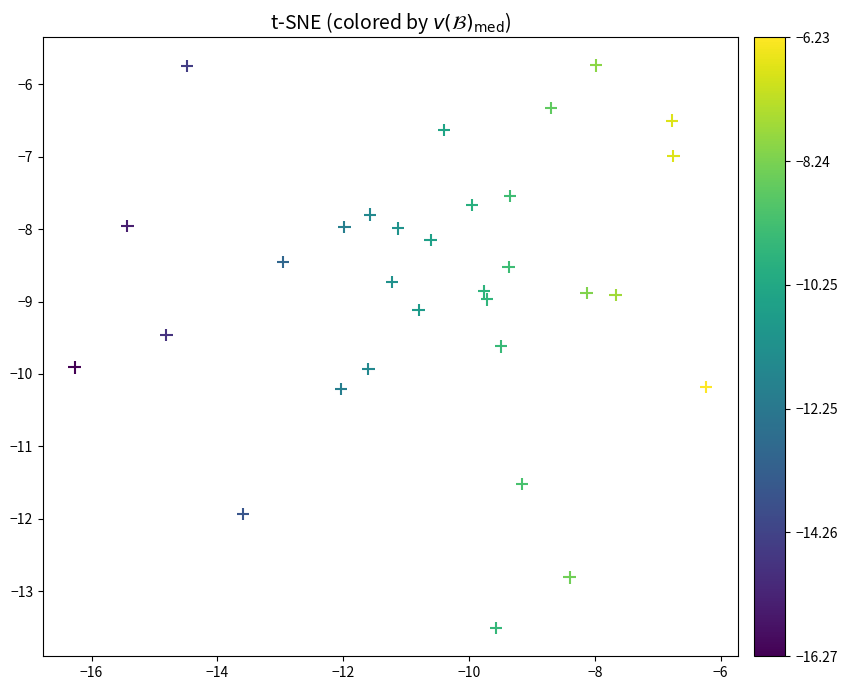

What is the range of Y values (max minus min)?

7.8